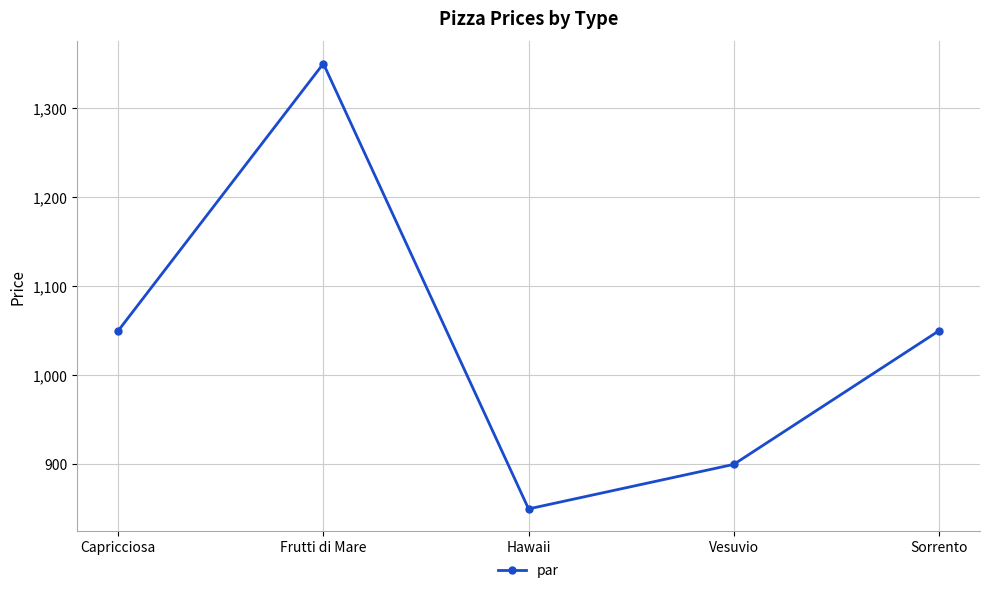

What is the sum of the values at Hawaii and Capricciosa?

1900